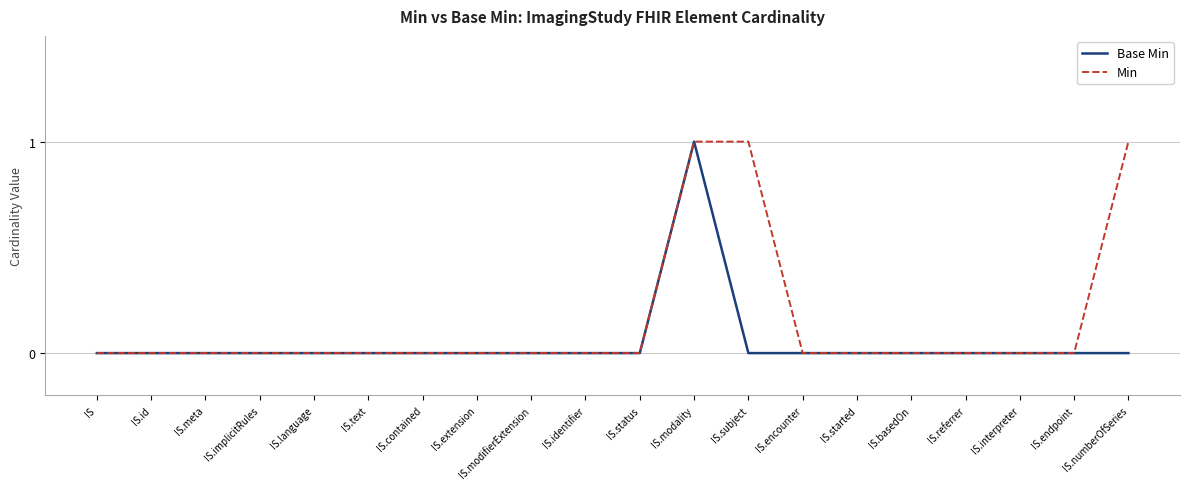

Between IS.modality and IS.numberOfSeries, which series saw the biggest shift?

Base Min